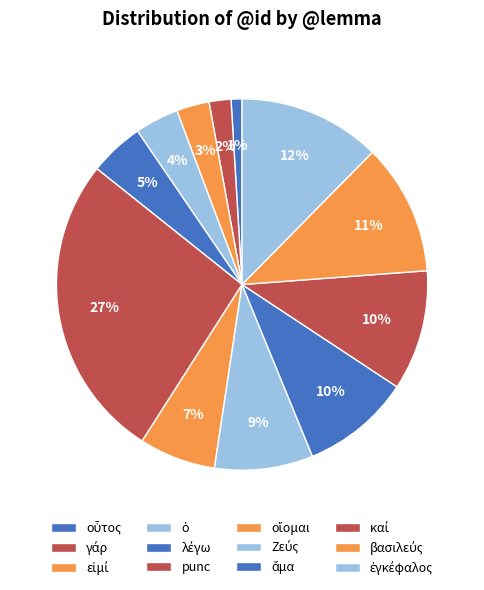

True or false: βασιλεύς accounts for 1% of the total.

False